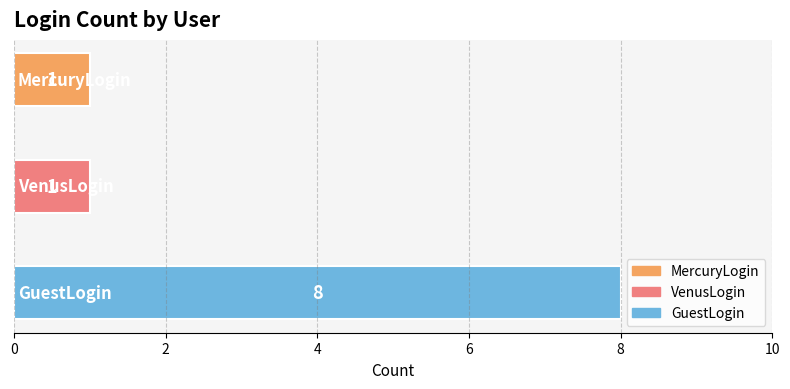

Reading bottom to top, extract all data points from this chart.

8	1	1